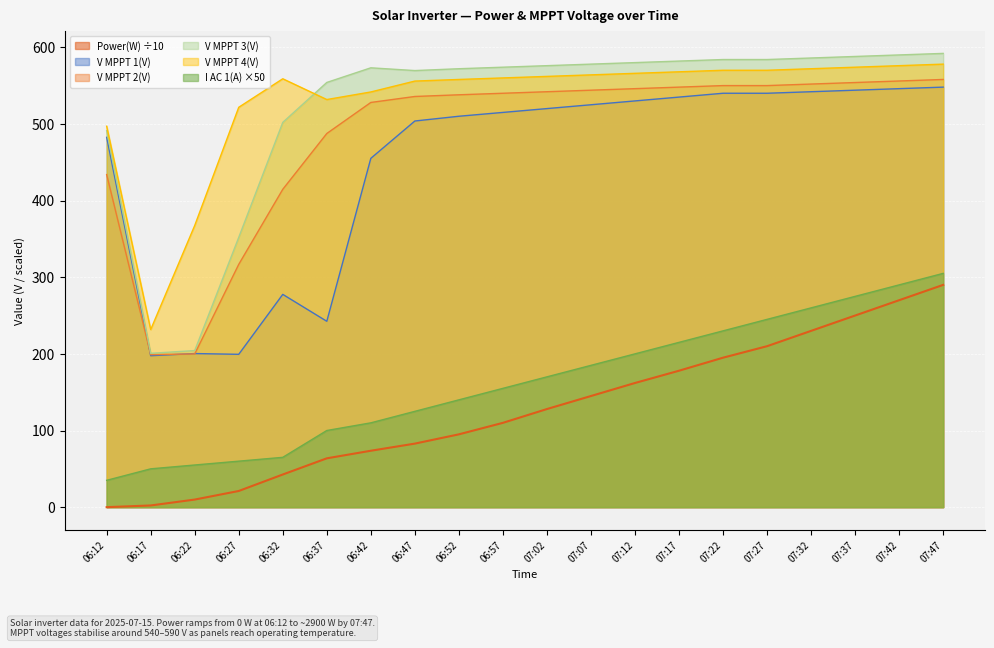

The V MPPT 1(V) series shows 530.0 at 07:12. True or false?

True